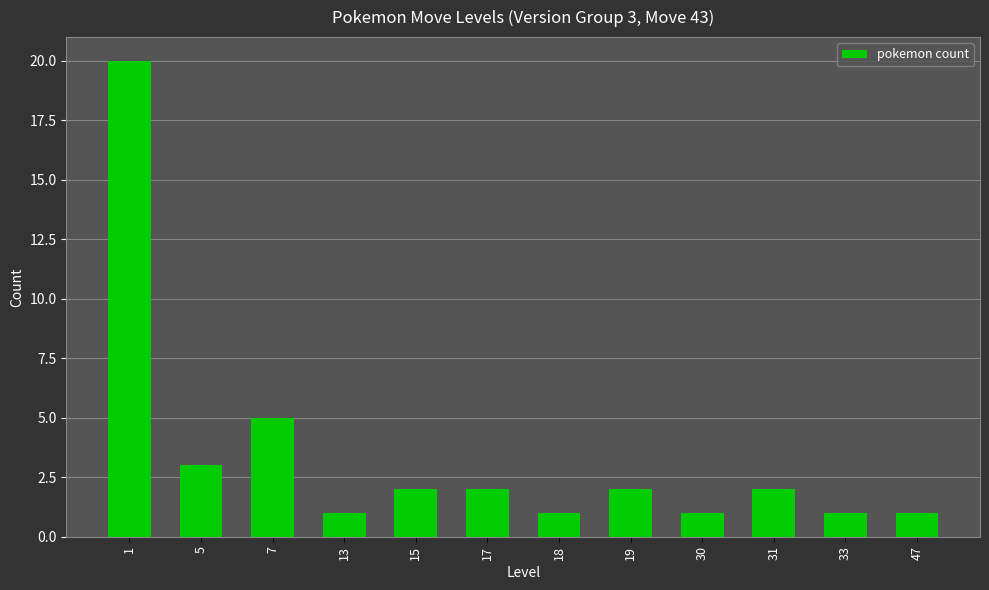

How many data points does each series have?

12